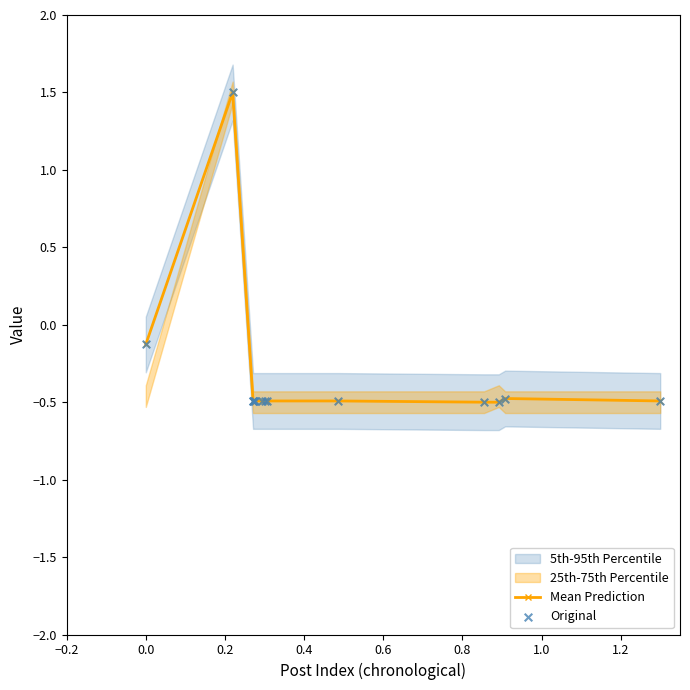

Which series contains the highest Y value?

Mean Prediction